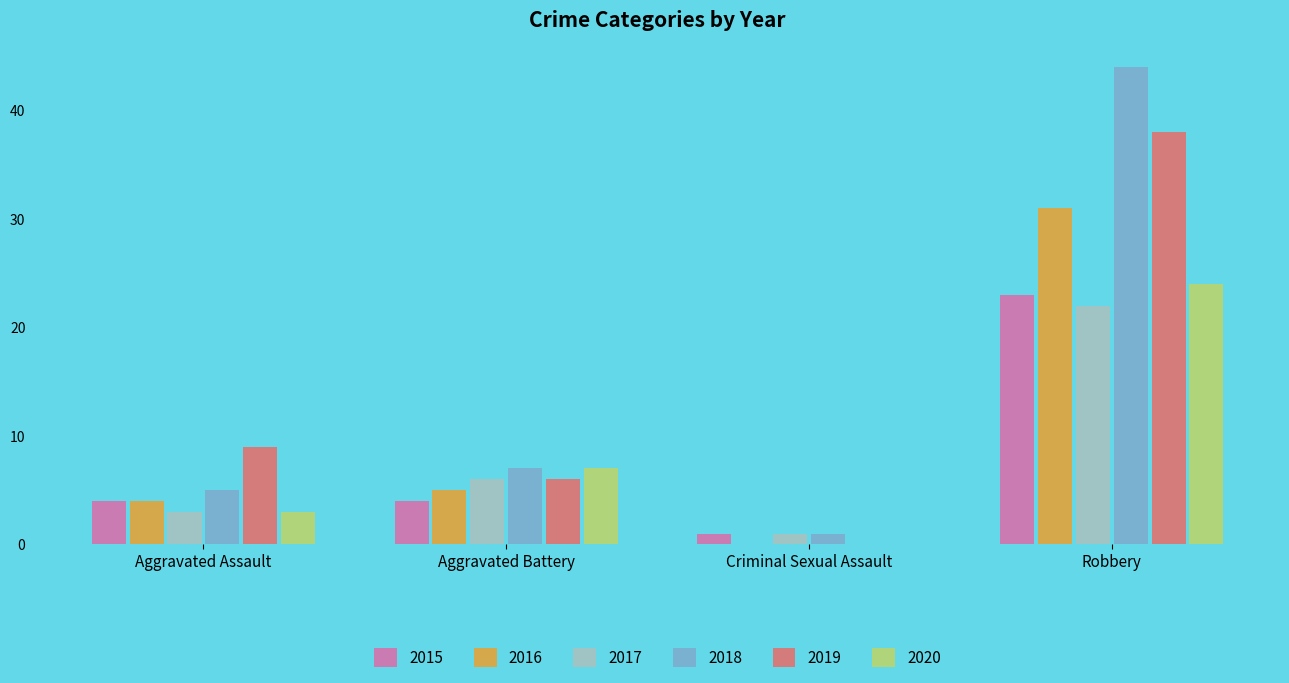

Reading left to right, list all the values displayed in this chart.

2015: Aggravated Assault=4	Aggravated Battery=4	Criminal Sexual Assault=1	Robbery=23
2016: Aggravated Assault=4	Aggravated Battery=5	Criminal Sexual Assault=0	Robbery=31
2017: Aggravated Assault=3	Aggravated Battery=6	Criminal Sexual Assault=1	Robbery=22
2018: Aggravated Assault=5	Aggravated Battery=7	Criminal Sexual Assault=1	Robbery=44
2019: Aggravated Assault=9	Aggravated Battery=6	Criminal Sexual Assault=0	Robbery=38
2020: Aggravated Assault=3	Aggravated Battery=7	Criminal Sexual Assault=0	Robbery=24